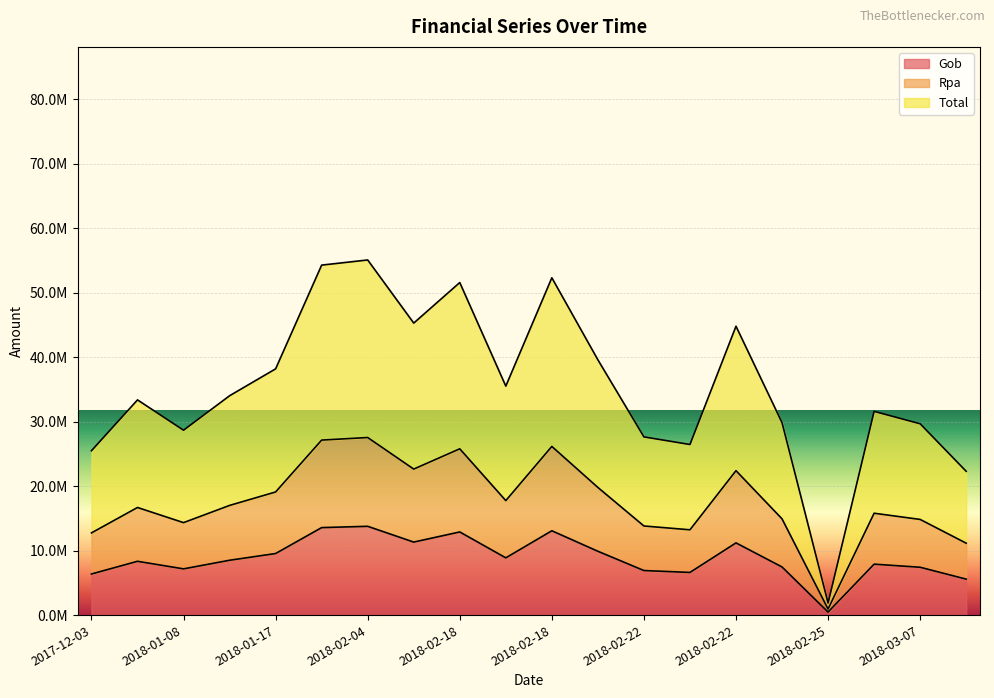

At which category is the sum across all series the highest?

2018-02-04